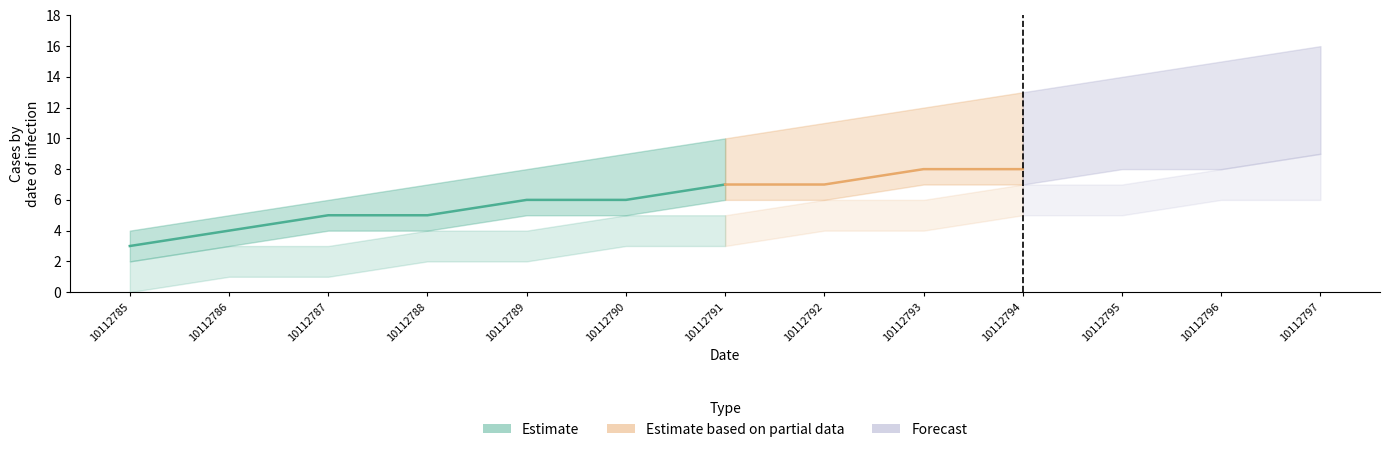

What is the value of the Persona moral point at the 1st from the left?

3